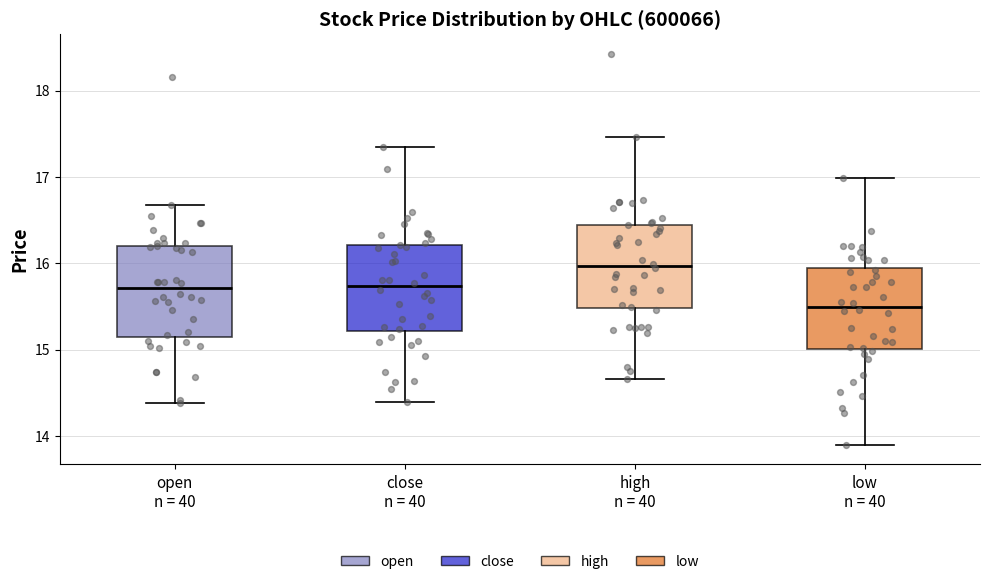

Reading left to right, read every box against the y-axis: the position of its median line, the range the box covers, and the ends of its whiskers. The values are not printed on the chart, so give them approximately, as read against the axis.

open n = 40: median 15.7, box 15.2 to 16.2, whiskers 14.4 to 16.7
close n = 40: median 15.7, box 15.2 to 16.2, whiskers 14.4 to 17.4
high n = 40: median 16.0, box 15.5 to 16.4, whiskers 14.7 to 17.5
low n = 40: median 15.5, box 15.0 to 16.0, whiskers 13.9 to 17.0